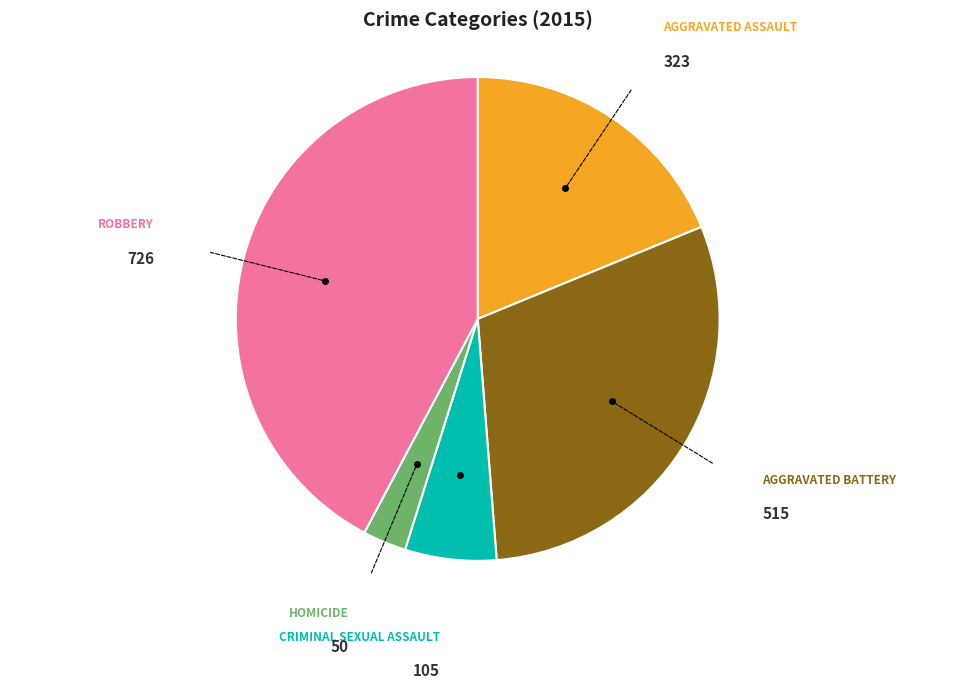

Is there a majority slice in this chart?

No